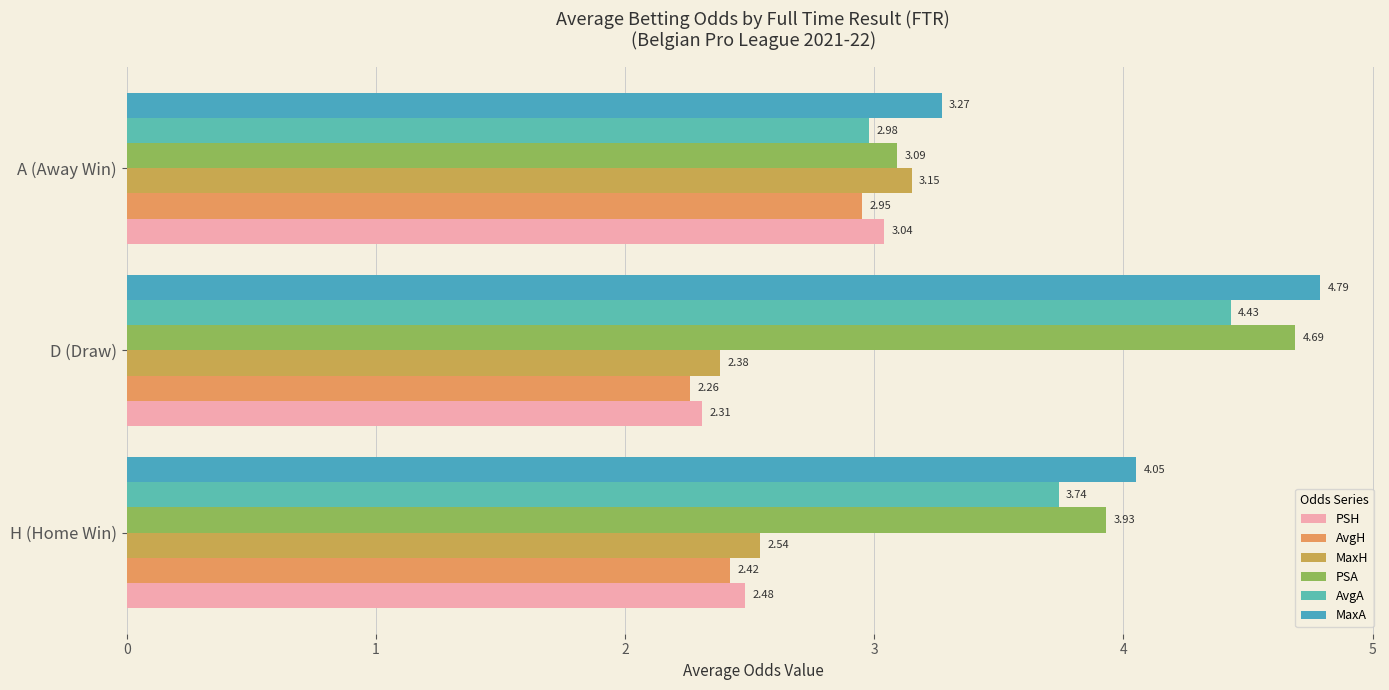

What is the value of the PSA bar at the 1st from the left?

3.9